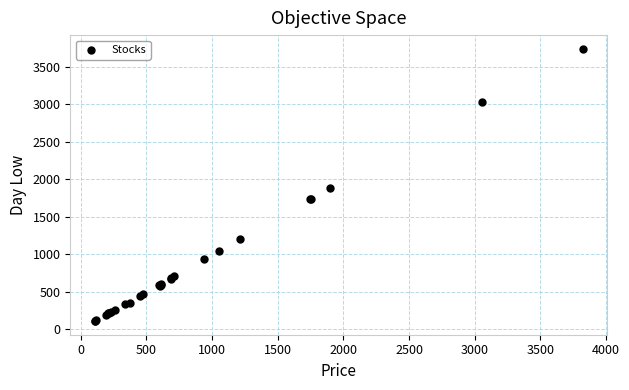

What Y value in the scatter plot is closest to 1924?

1877.6